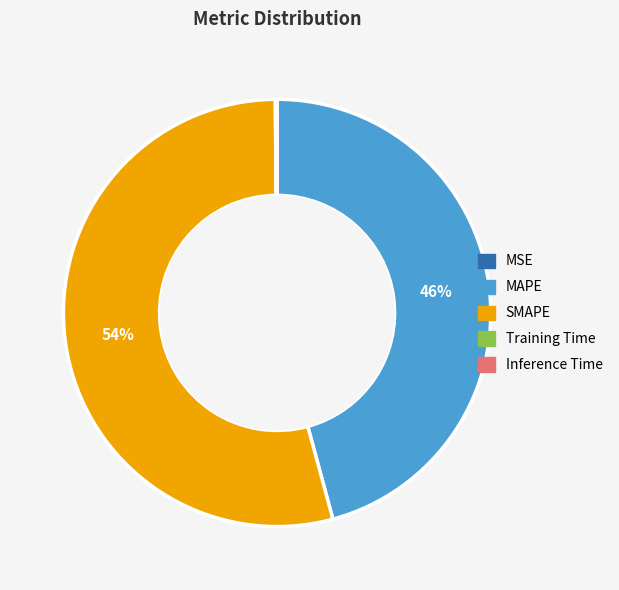

Which slice is the largest?

SMAPE